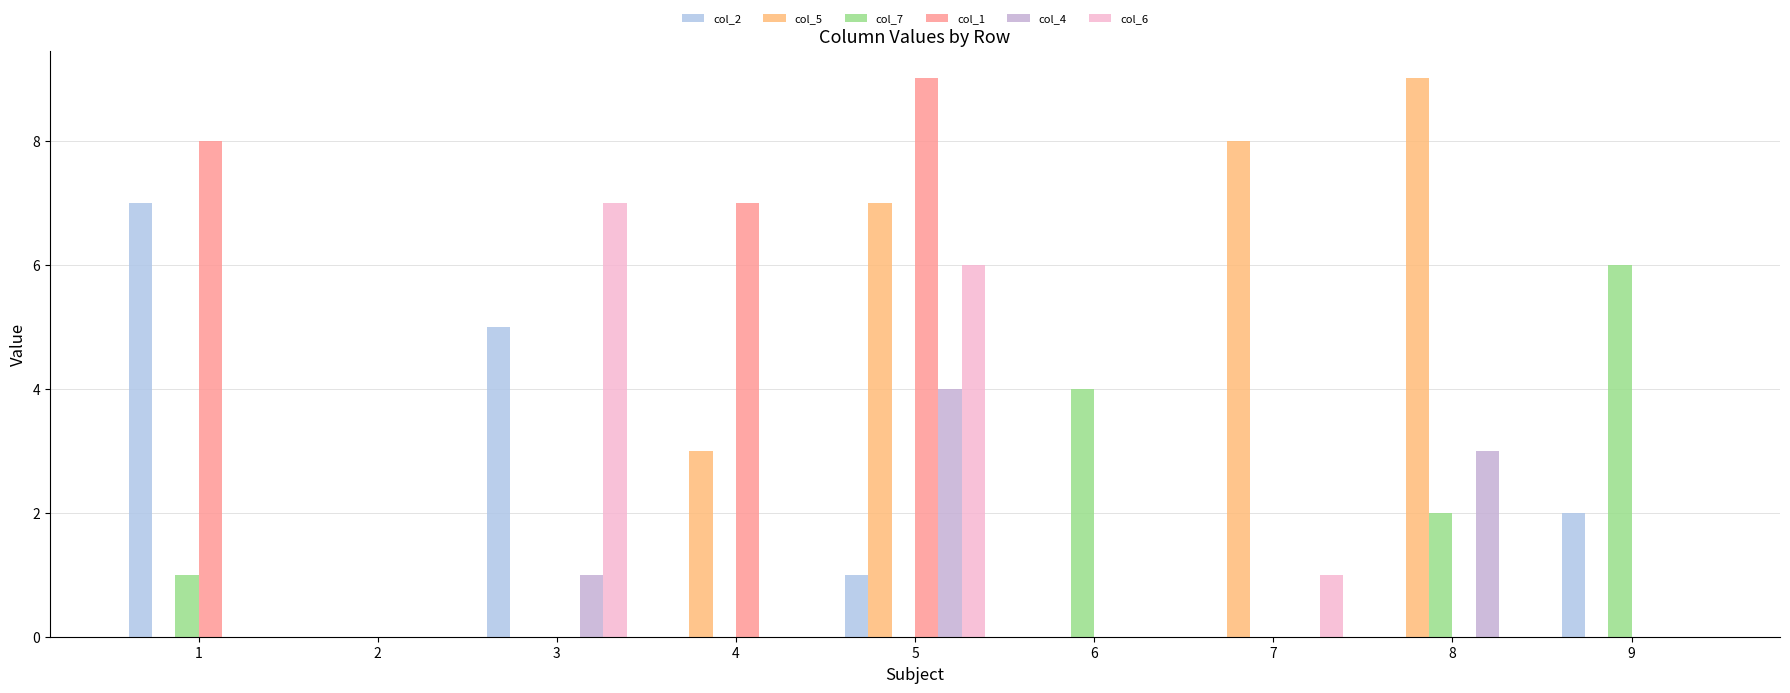

Between 3 and 6, which is larger?

3